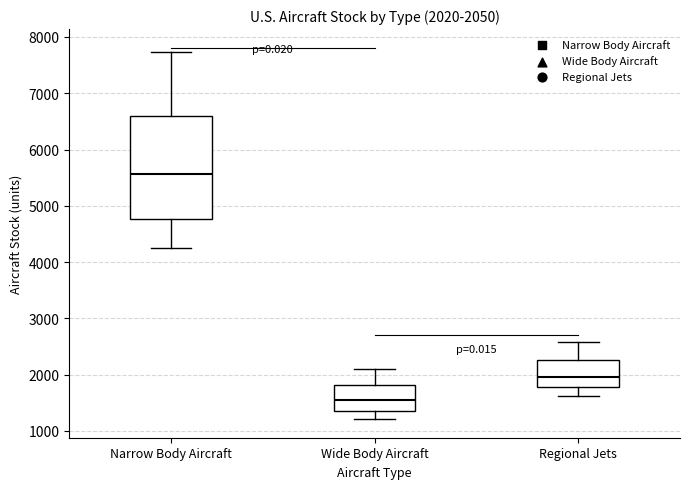

Which box is the tallest, from its lower edge to its upper edge?

Narrow Body Aircraft